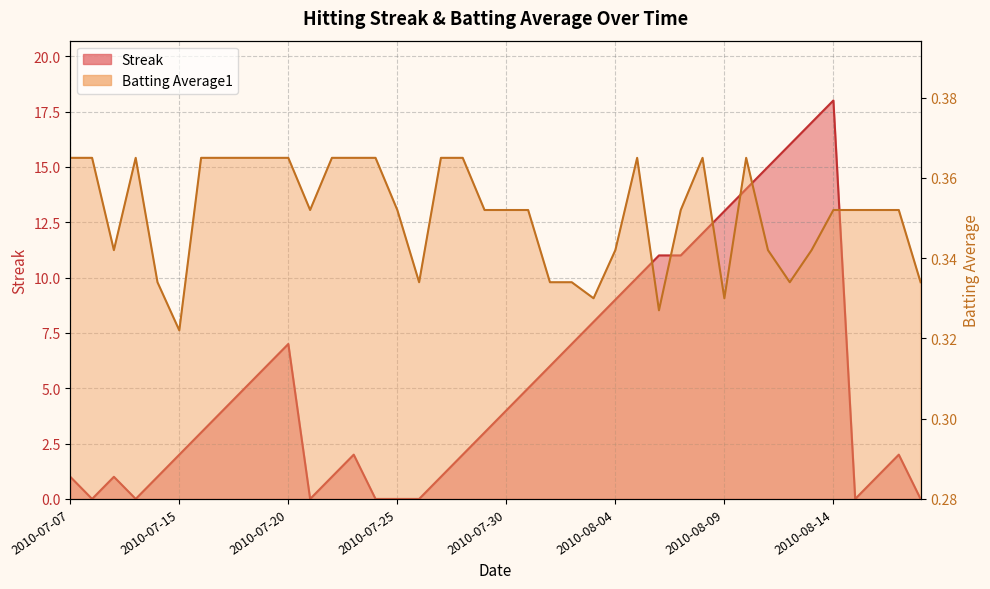

How many interior local peaks does the Batting Average1 series have?

4